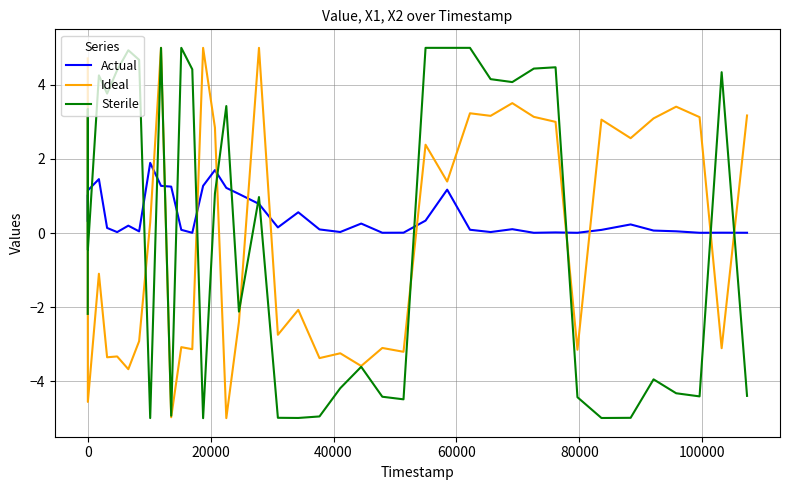

Which series has the largest total across all categories?

Actual